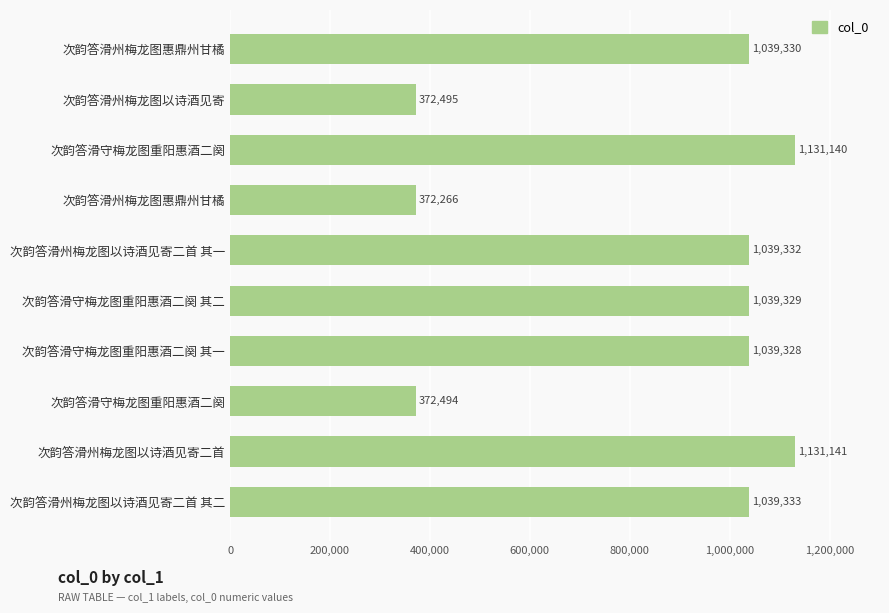

Does the chart contain any negative values?

No